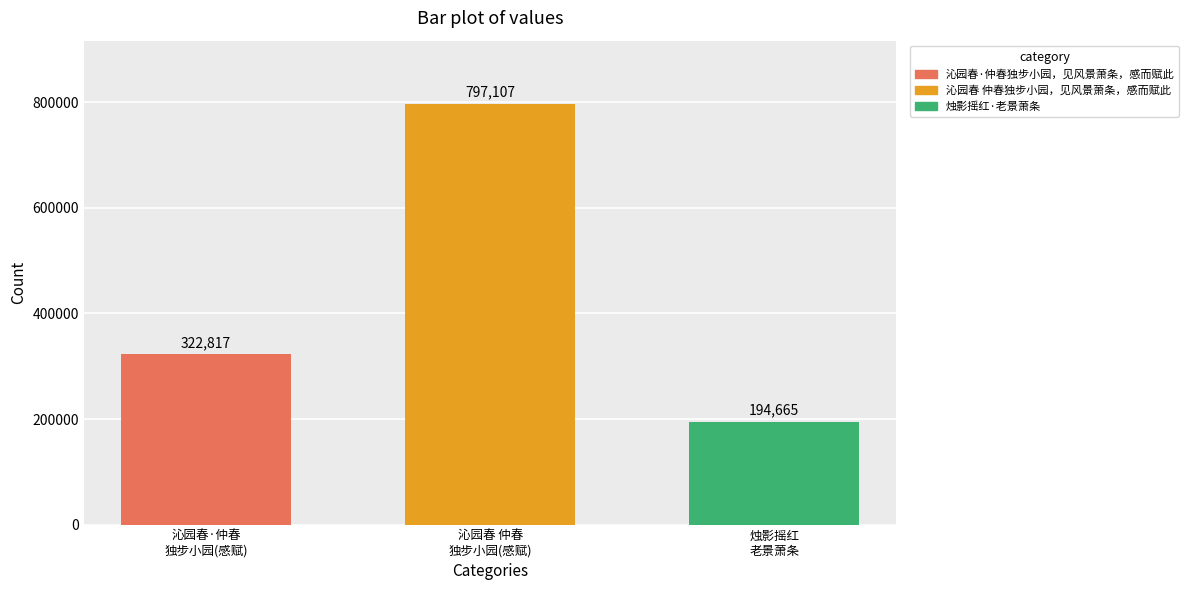

Count the values in the range 194665 to 797107.

3